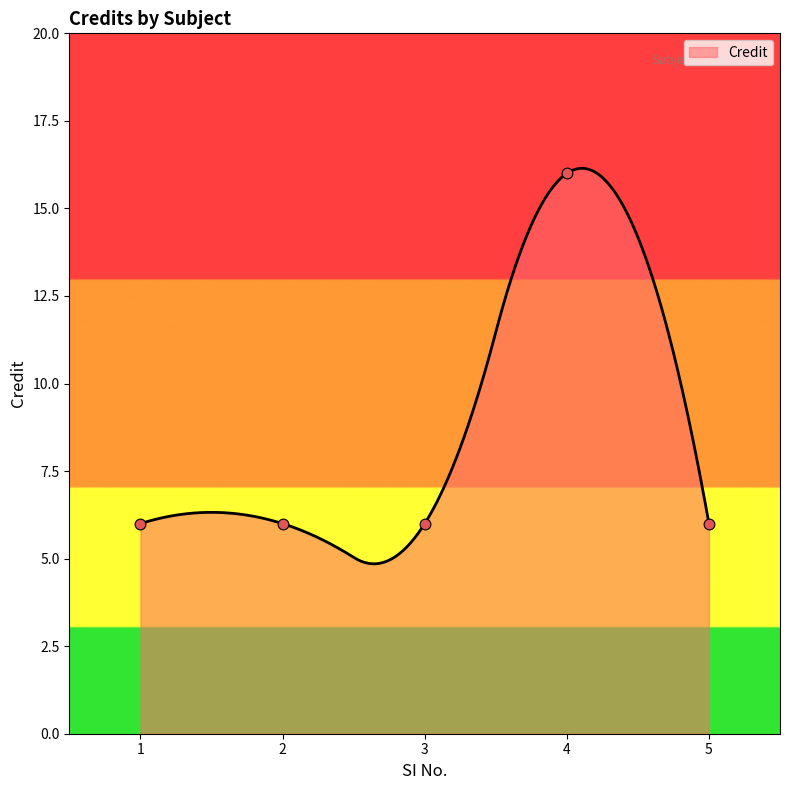

Approximately how many times larger is the value at 1 compared to 3?

1.0